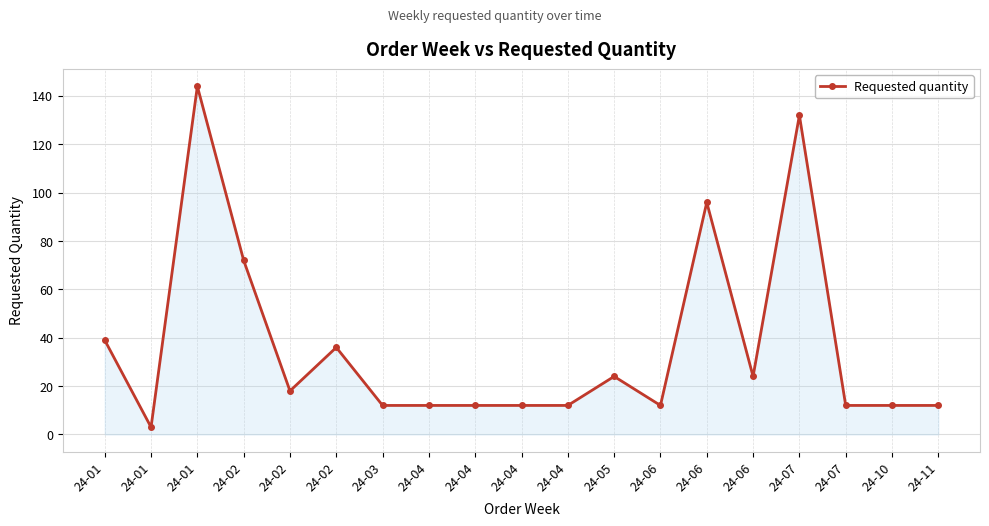

How many points are lower than both their immediate neighbors (excluding endpoints)?

4